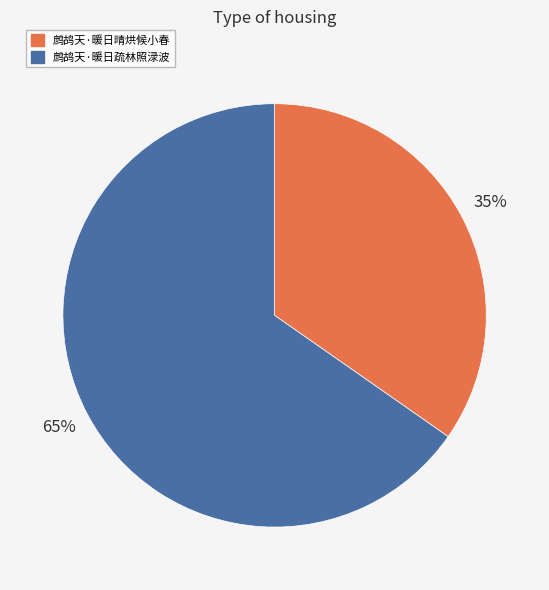

What percentage is the 鹧鸪天·暖日晴烘候小春 slice, to the nearest percent?

35%